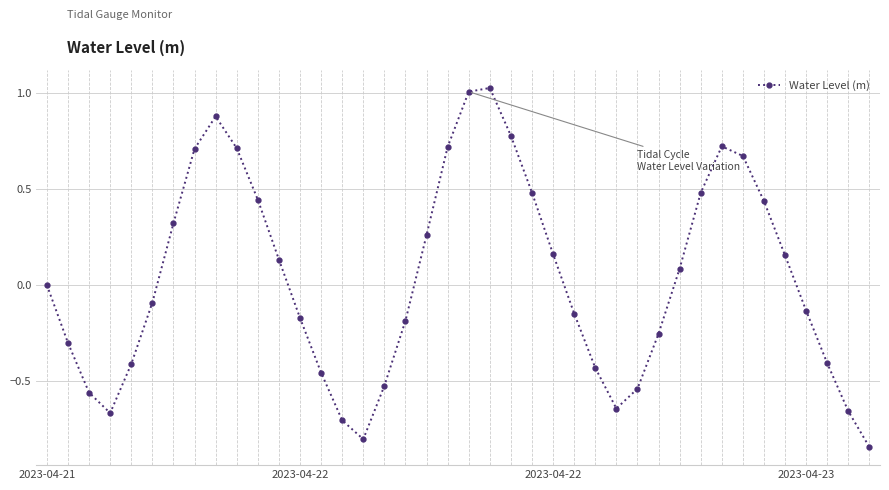

Is this an area chart (filled region under the line)?

No